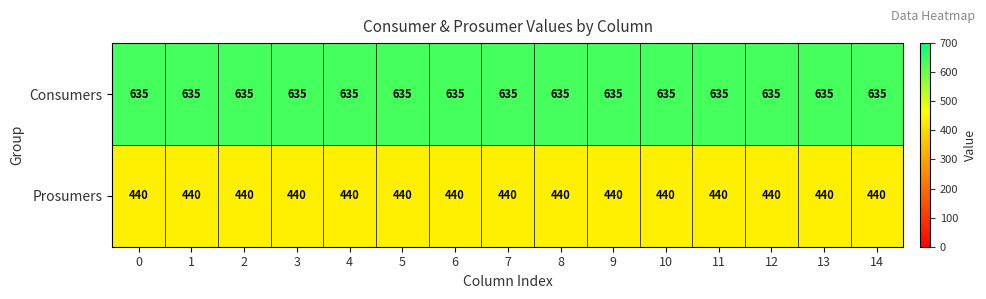

Rank the series at 14 from lowest to highest value.

Prosumers, Consumers